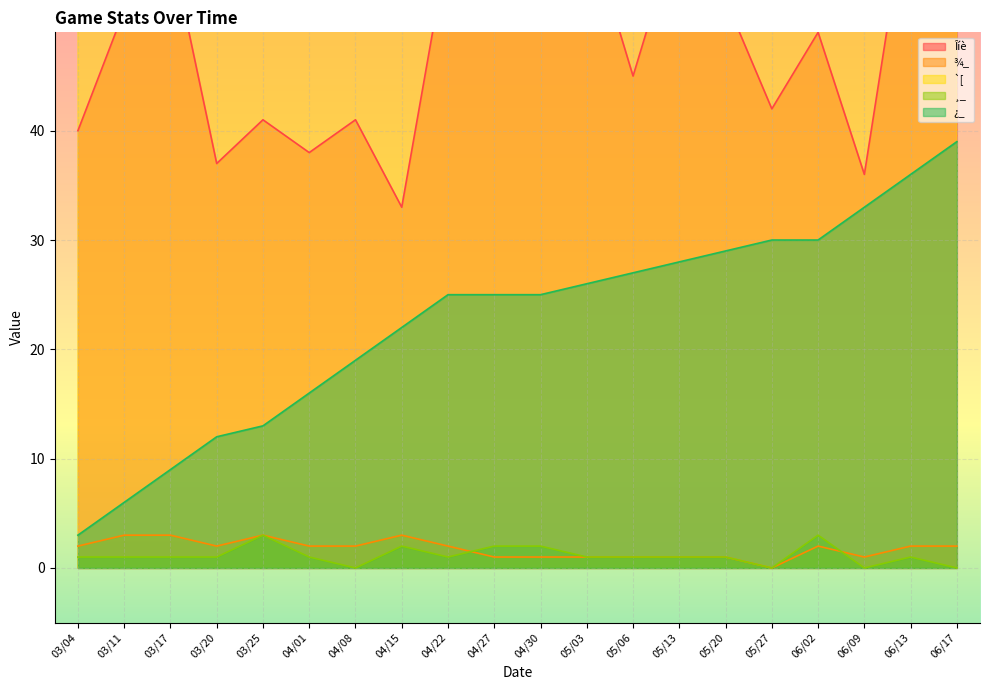

The `[ series shows 69 at 03/25. True or false?

True